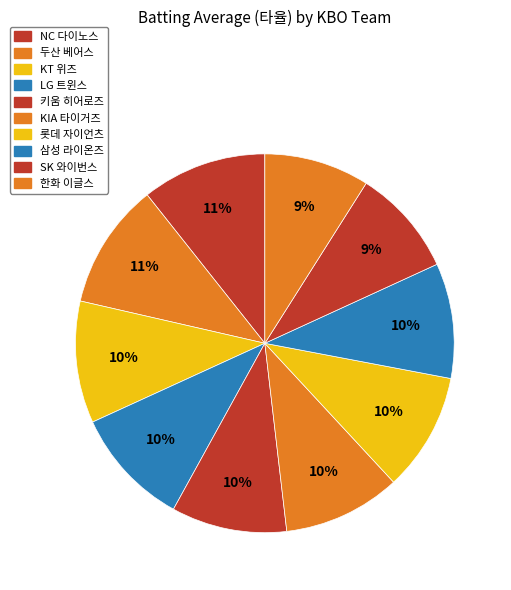

What is the largest slice in the pie chart?

두산 베어스